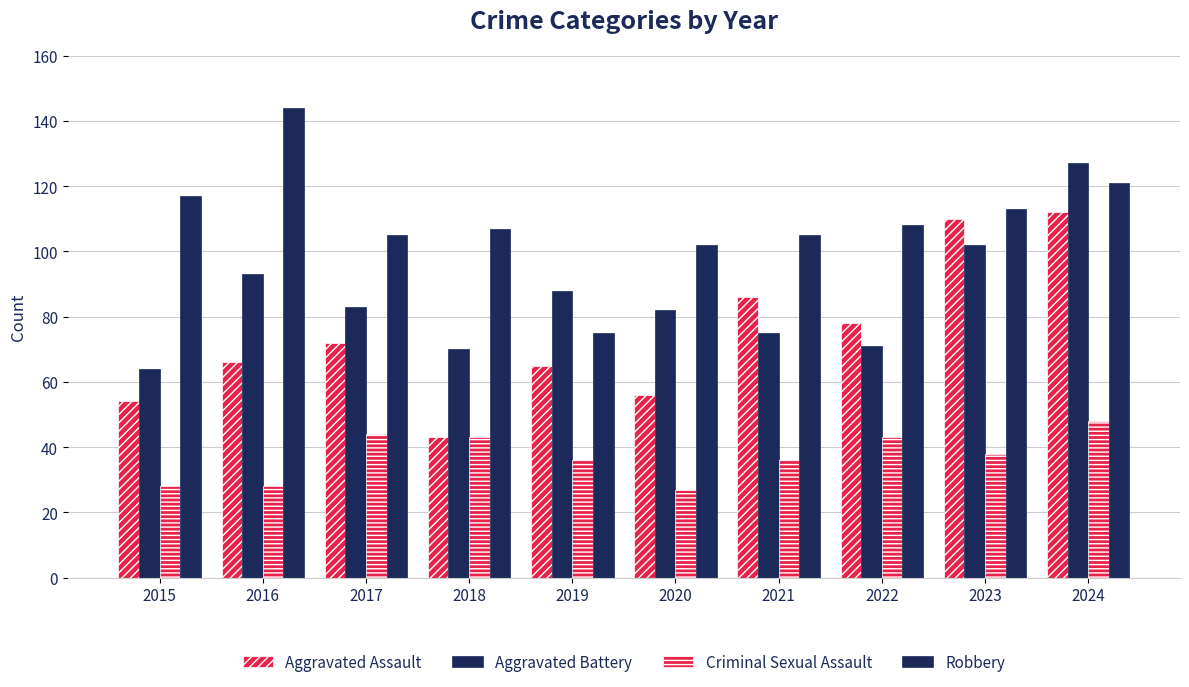

What is the maximum value for Aggravated Assault?

112